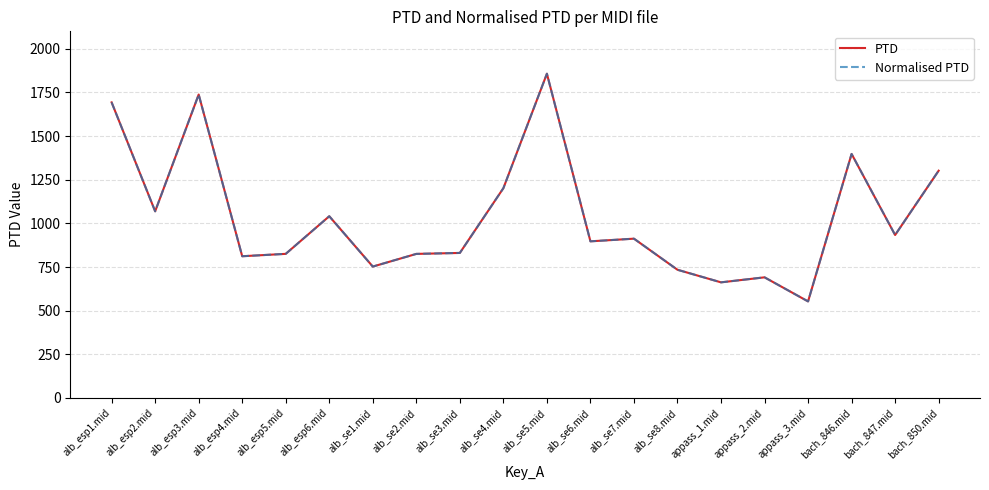

Count the number of data series in this chart.

2